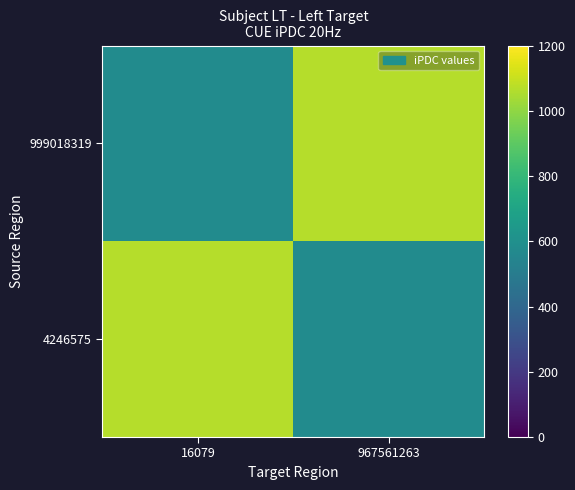

What is the smallest value displayed?

579.5